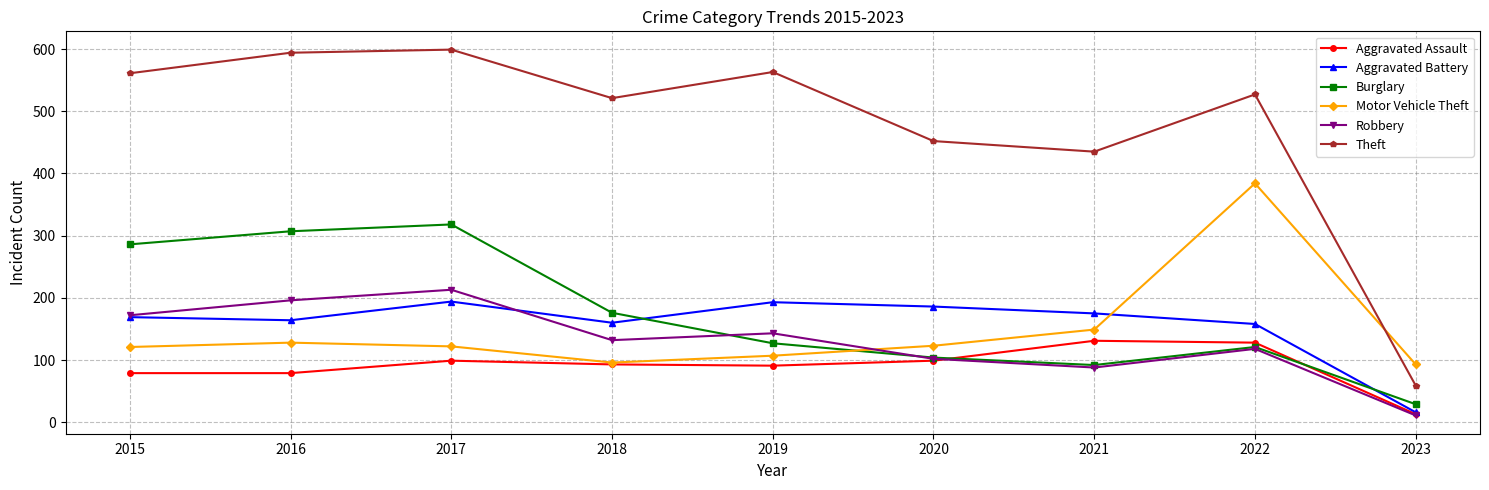

Does the chart have visible grid lines?

Yes